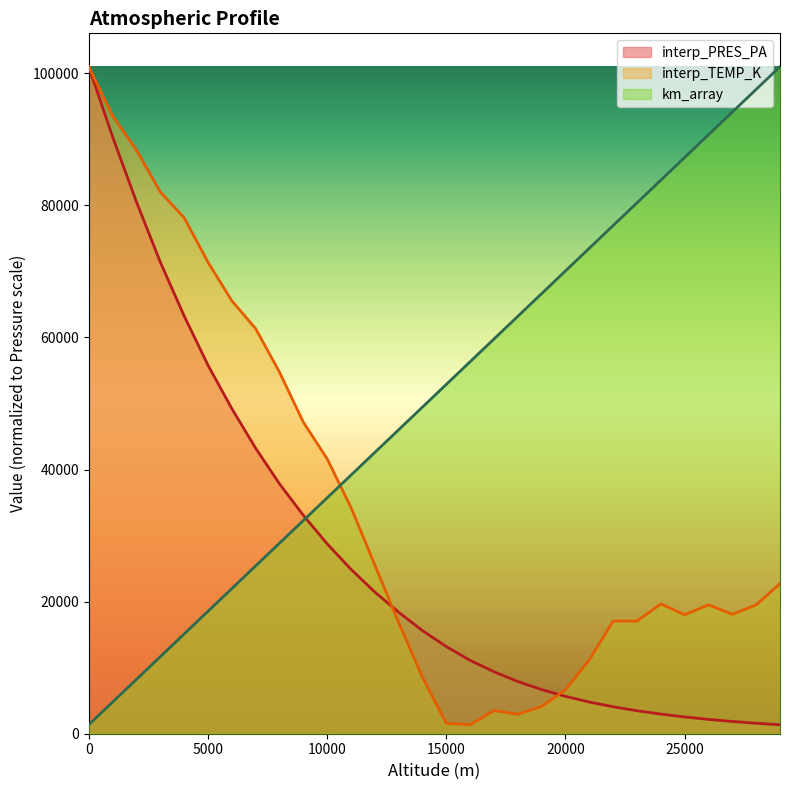

Rank the categories by interp_TEMP_K value from highest to lowest.

0, 1000, 2000, 3000, 4000, 5000, 6000, 7000, 8000, 9000, 10000, 11000, 12000, 29000, 24000, 26000, 28000, 27000, 25000, 22000, 23000, 13000, 21000, 14000, 20000, 19000, 17000, 18000, 15000, 16000